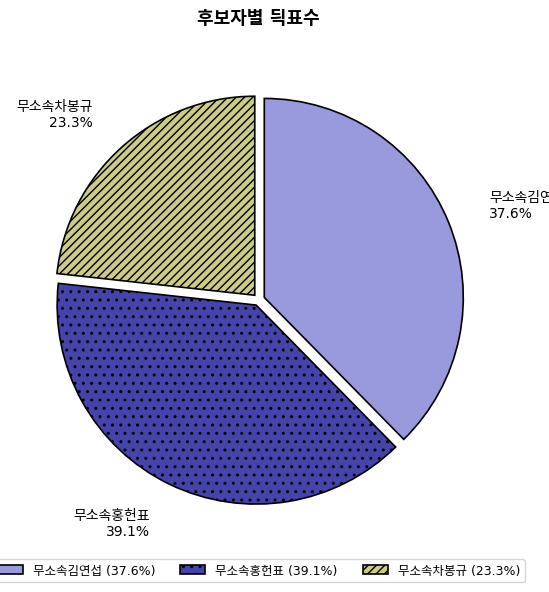

To the nearest percent, what is the average slice percentage?

33%